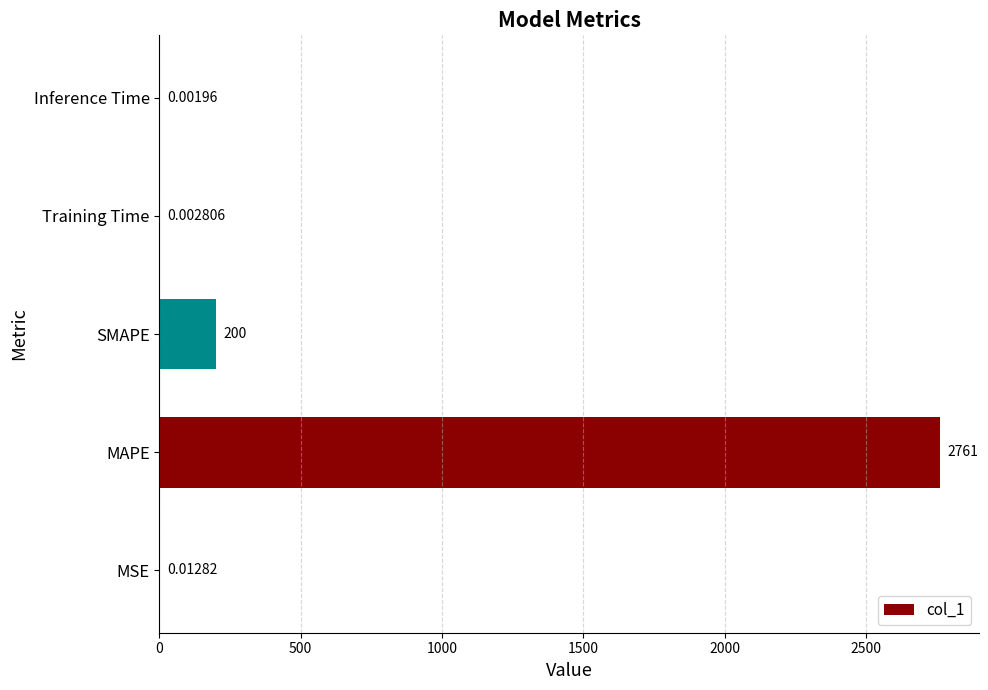

Count the number of data series in this chart.

1